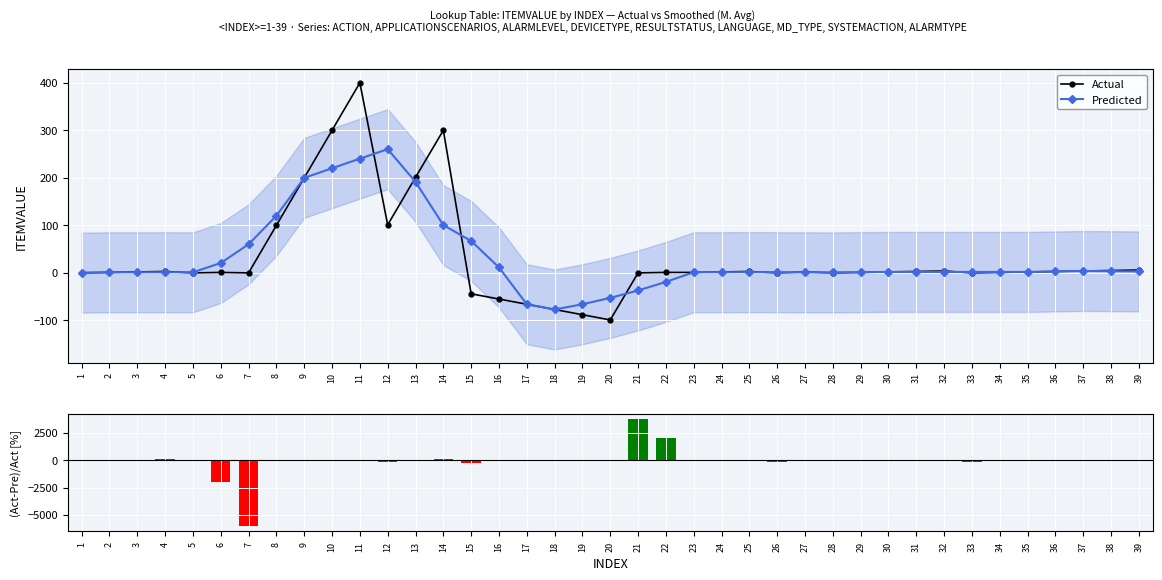

What is the difference between the second highest and second lowest values in the Predicted series?

306.4